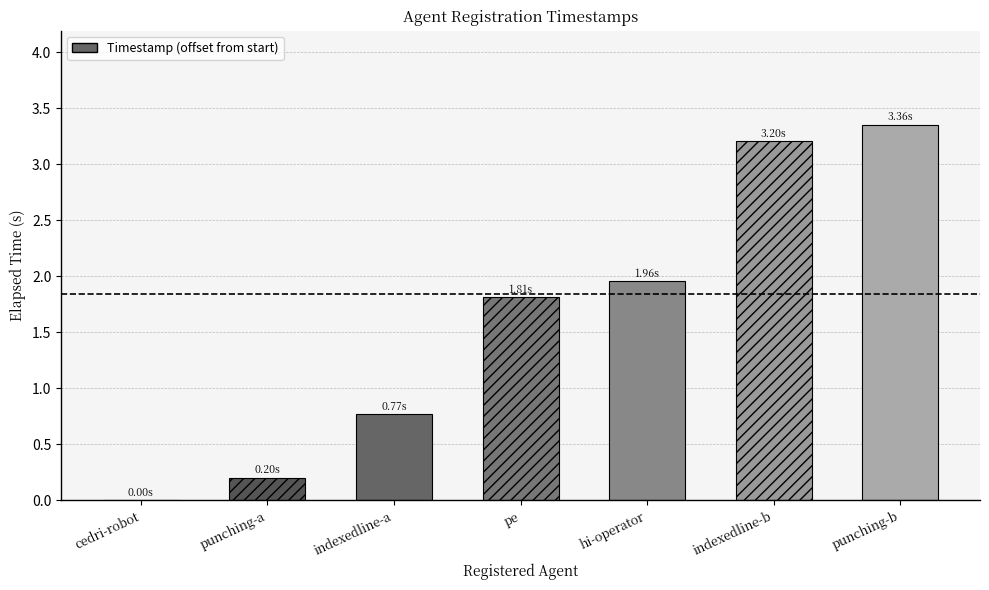

Are the bars horizontal?

No